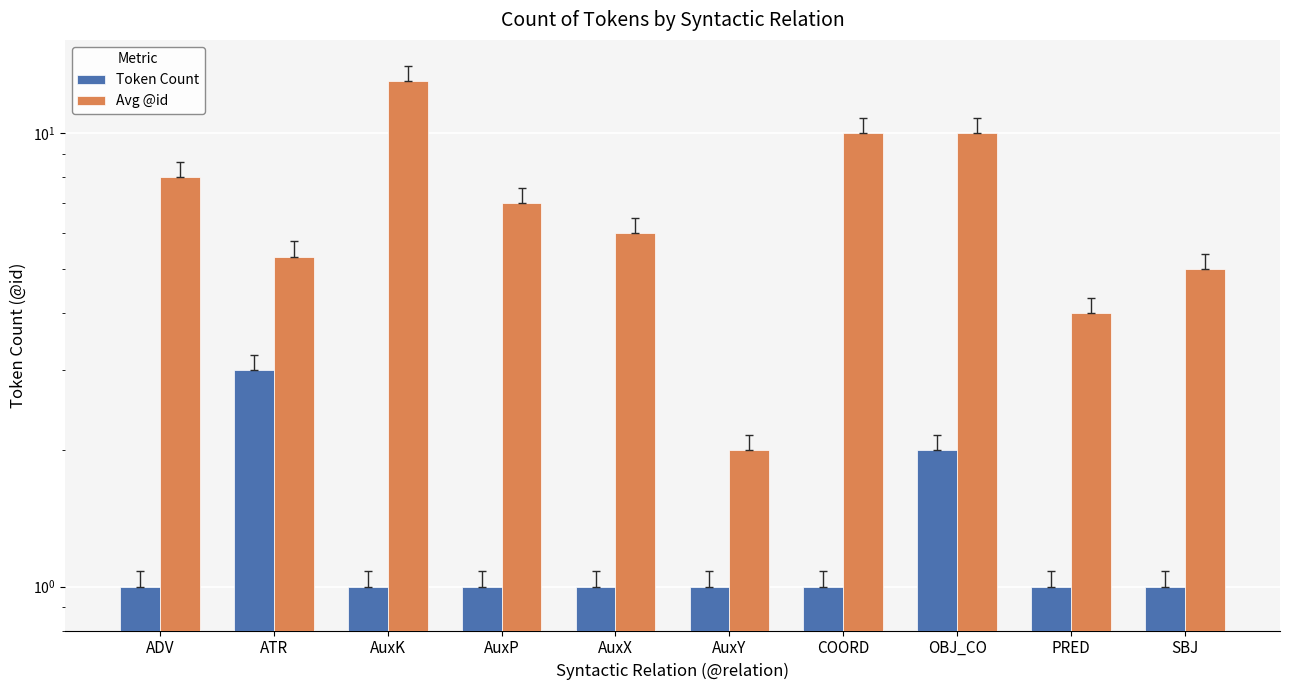

Which category has the highest value in the Avg @id series?

AuxK